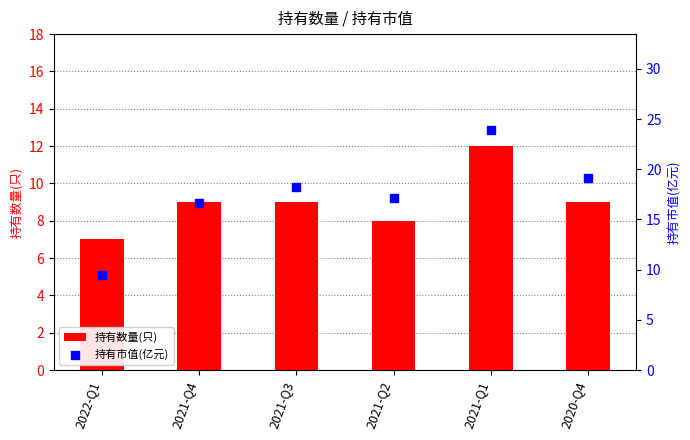

What is the total value across all series at 2021-Q3?

27.3